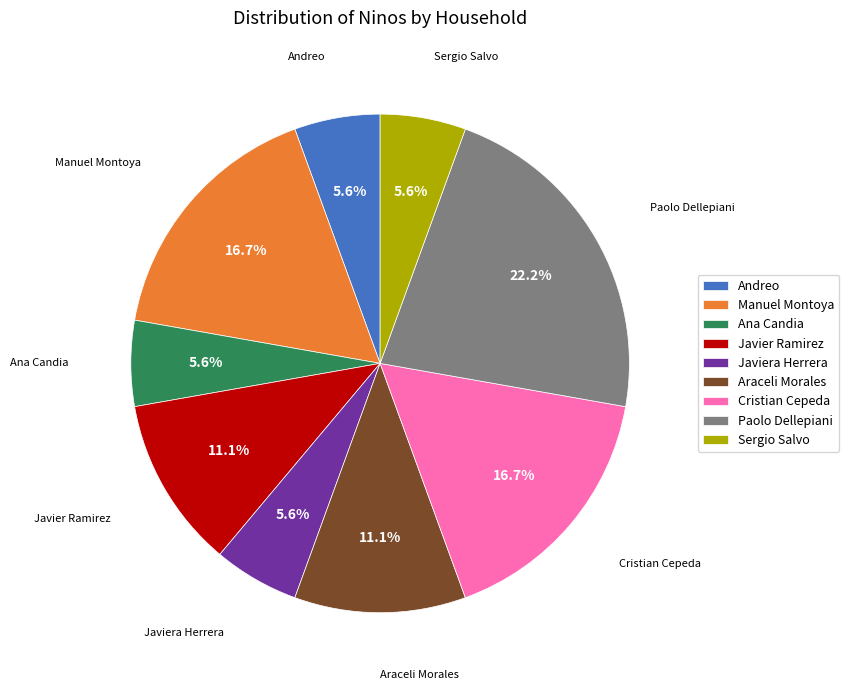

Which slice is the largest?

Paolo Dellepiani